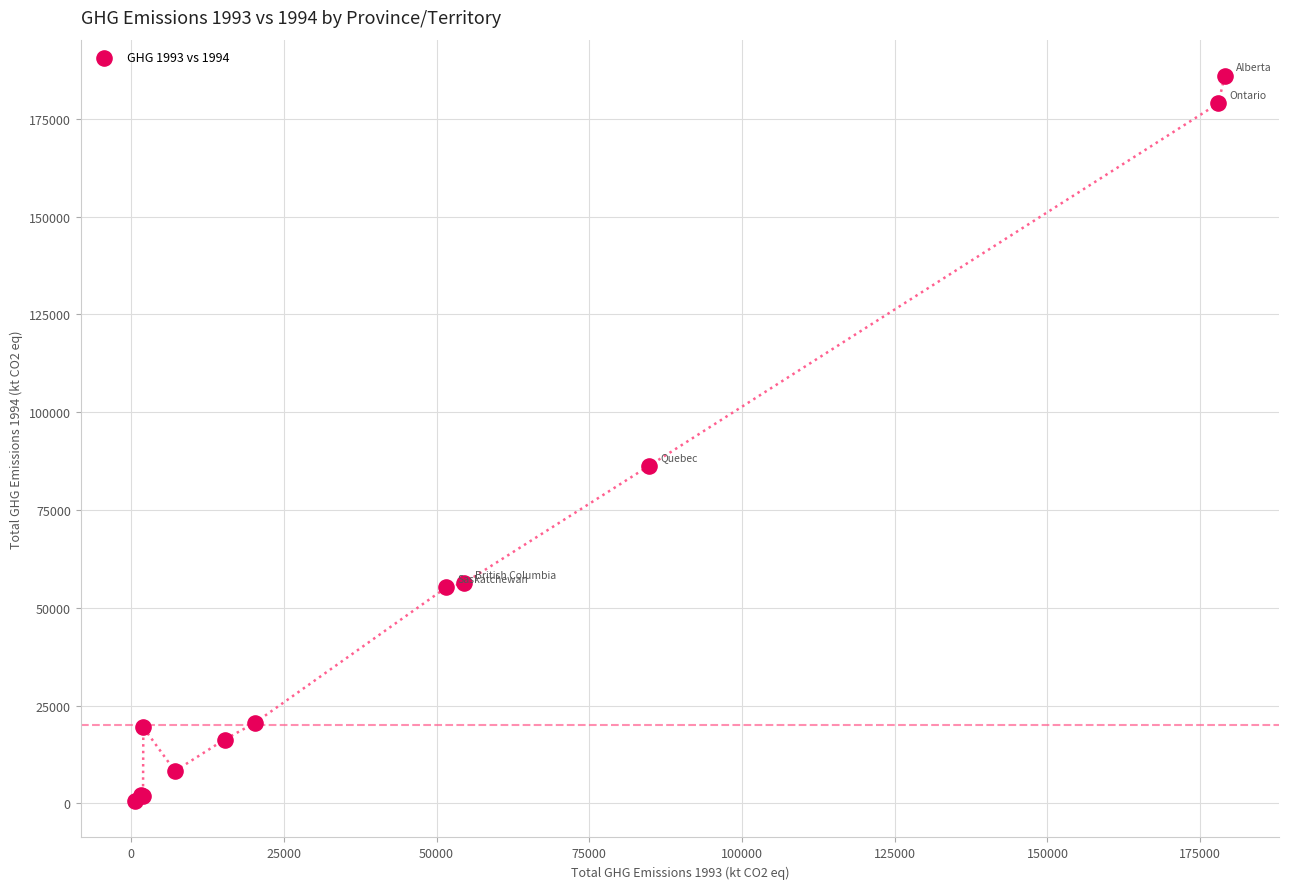

What Y value in the scatter plot is closest to 93268?

86300